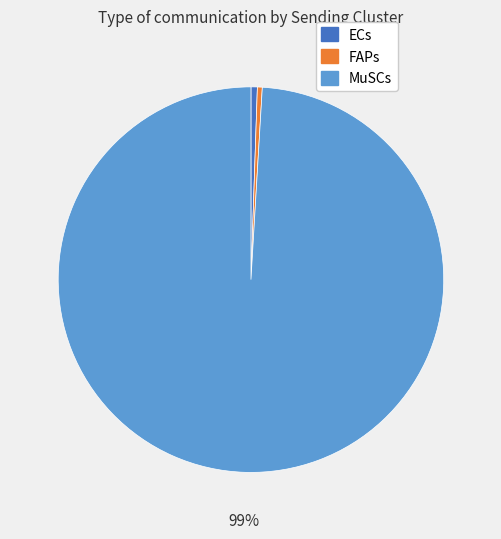

Is there any slice that represents more than half of the pie?

Yes